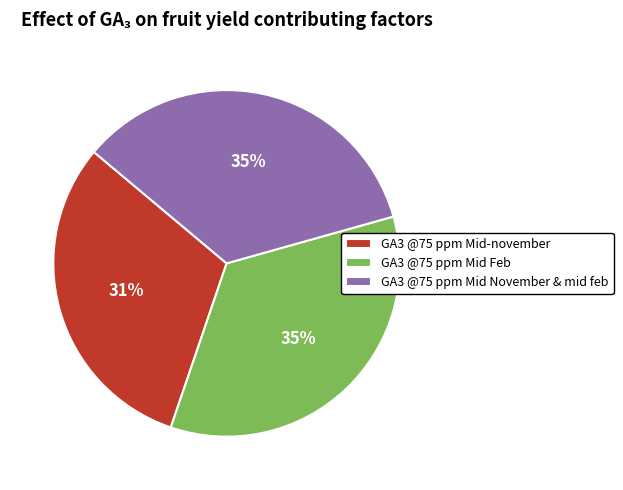

How many segments does this pie chart have?

3